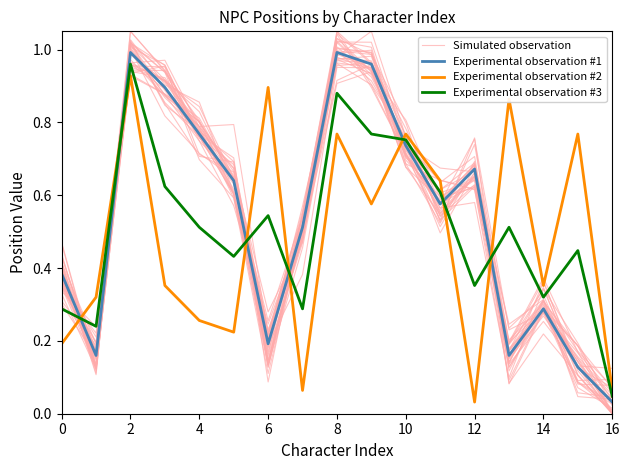

What is the average value of the Simulated observation series?

0.5